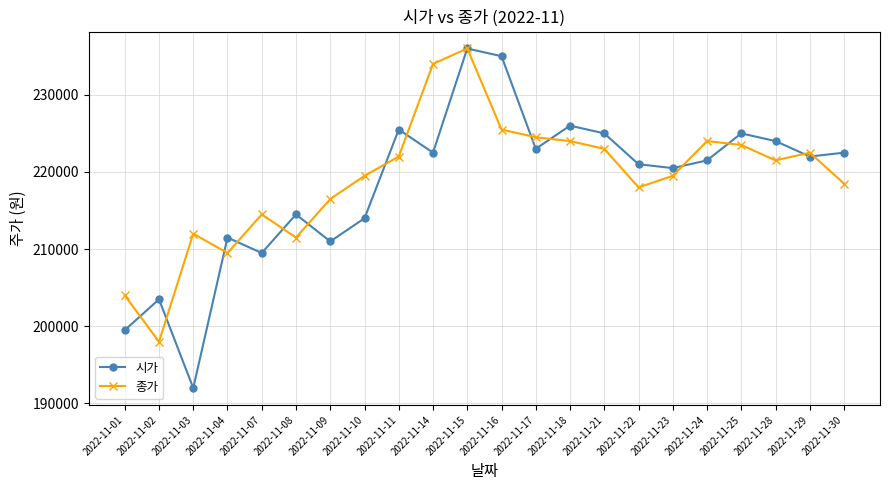

True or false: 종가 has more than 0 points higher than both neighbors.

True